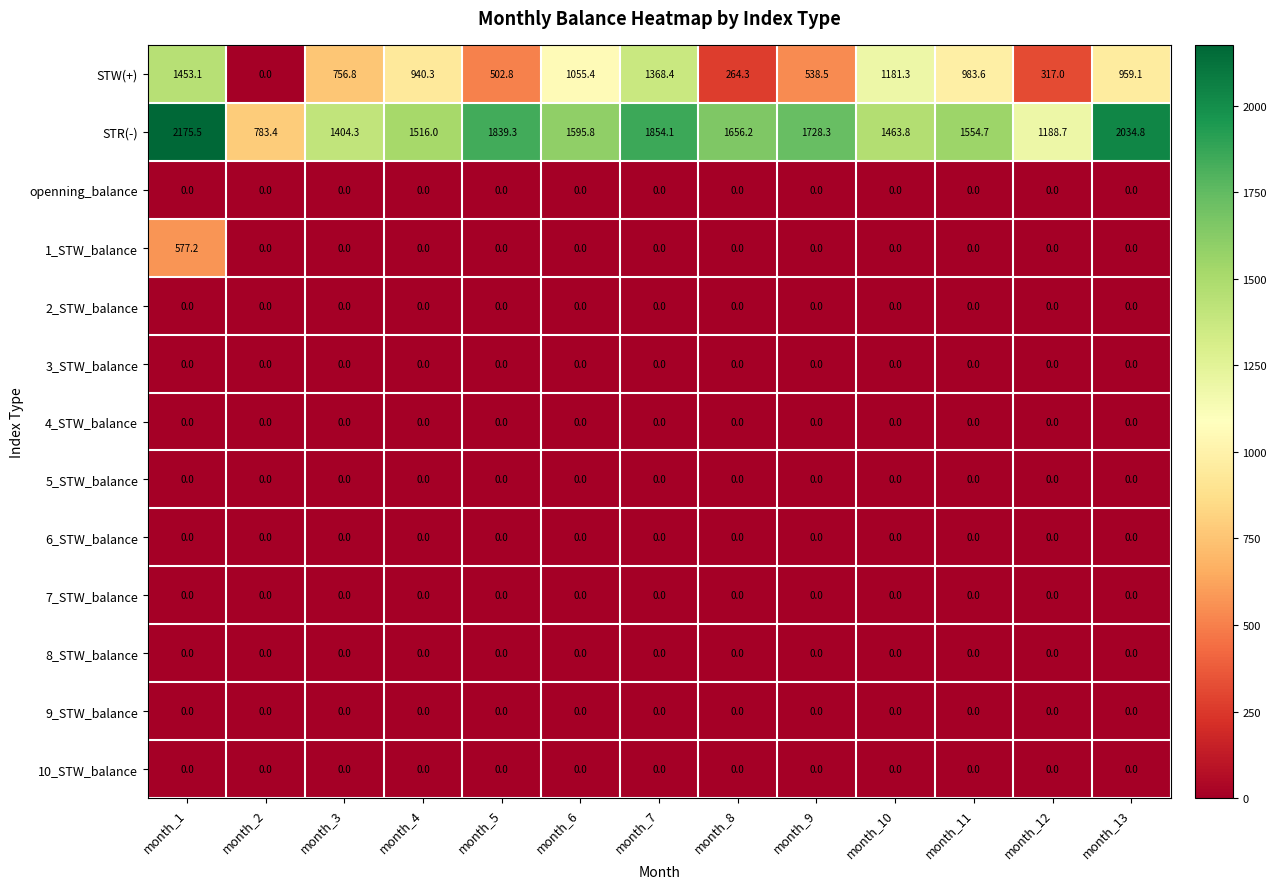

How many categories are shown in the chart?

13